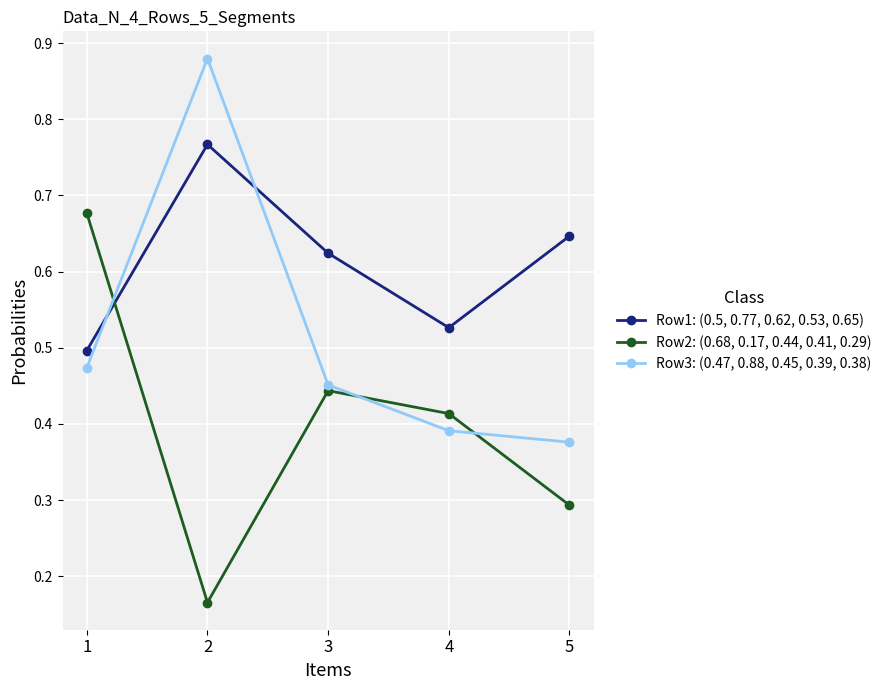

Which series changed the most between 2 and 5?

Row3: (0.47, 0.88, 0.45, 0.39, 0.38)